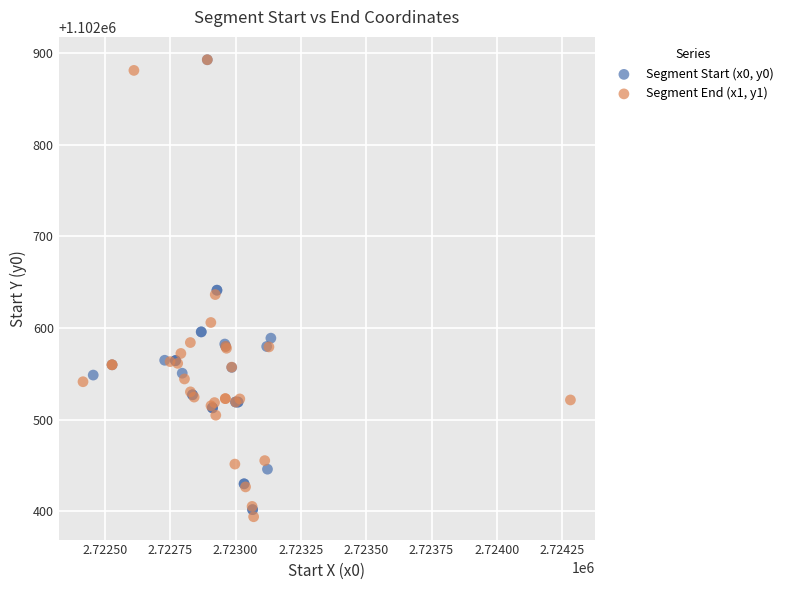

What are all the series names shown in the legend?

Segment Start (x0, y0), Segment End (x1, y1)